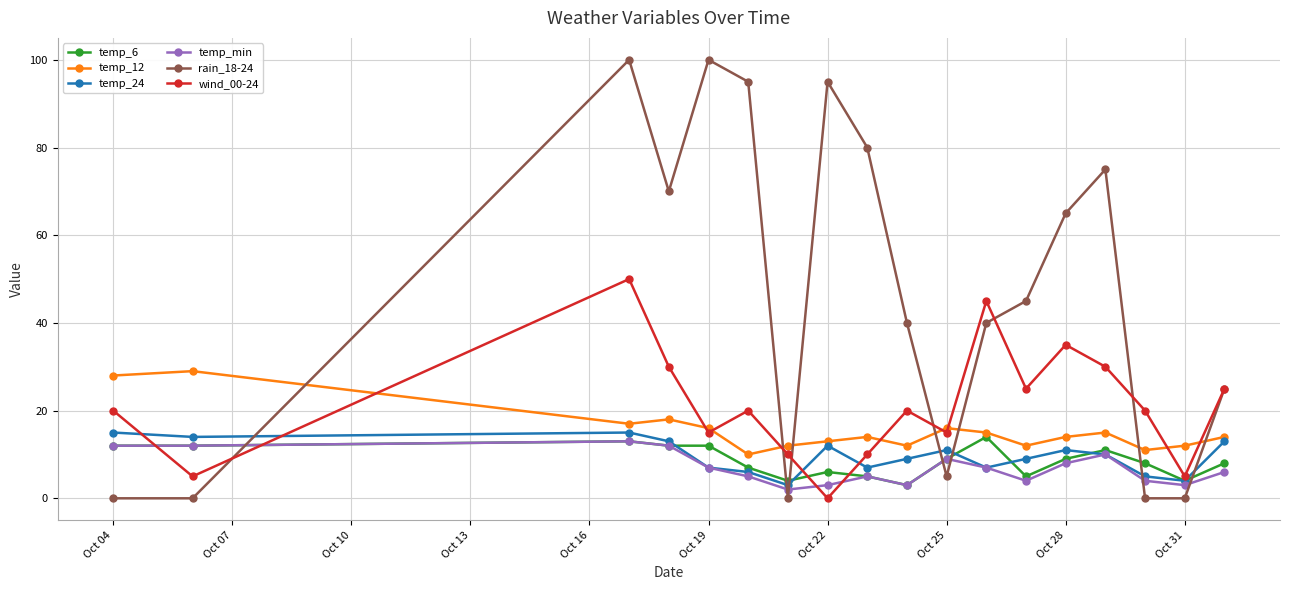

In temp_24, how many points are lower than both neighbors (excluding endpoints)?

5